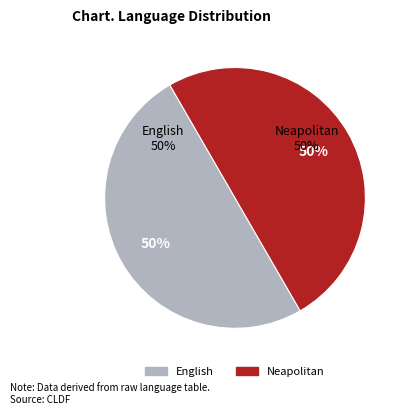

Which slice is the smallest?

English